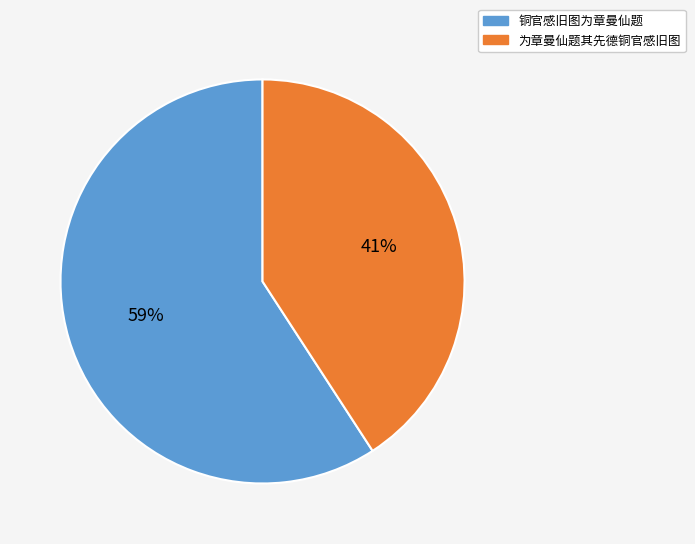

Count the number of slices in the pie.

2